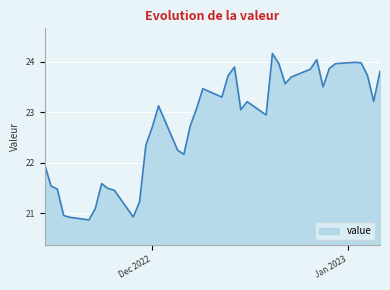

What is the difference between the maximum and minimum values?

3.3